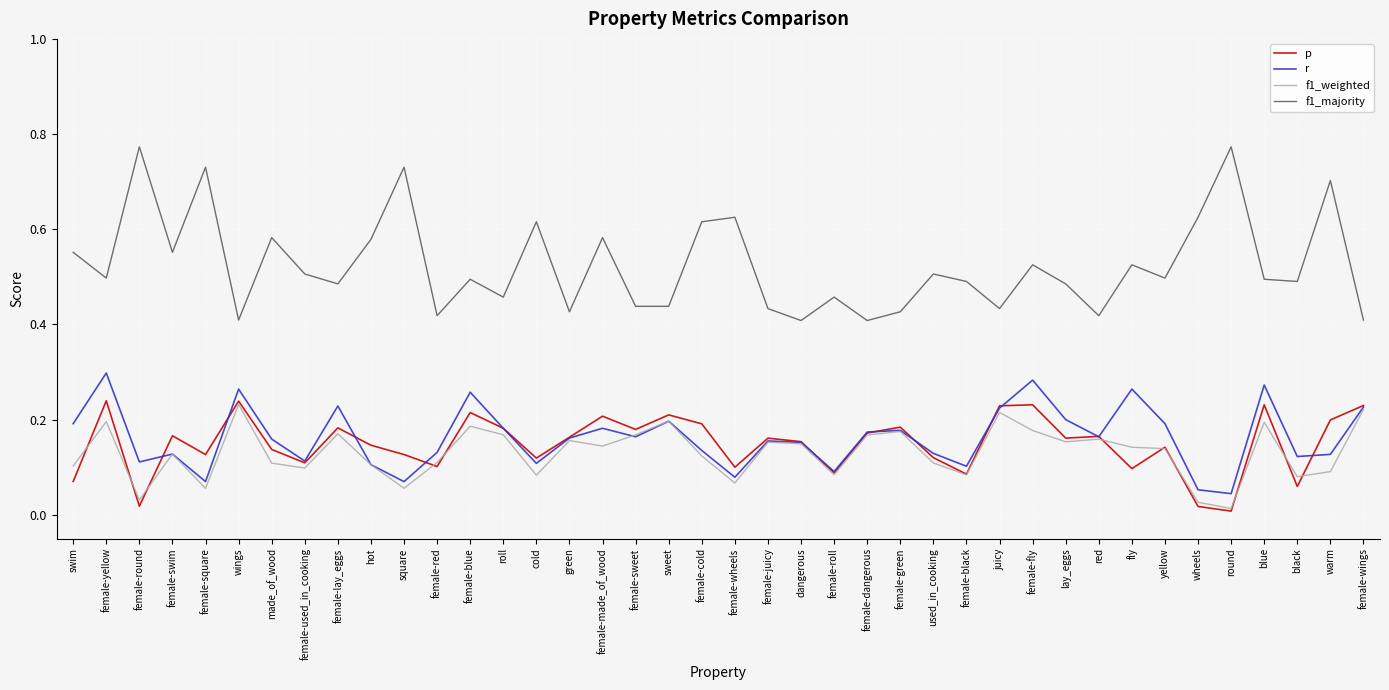

True or false: r and f1_majority intersect in this chart.

False